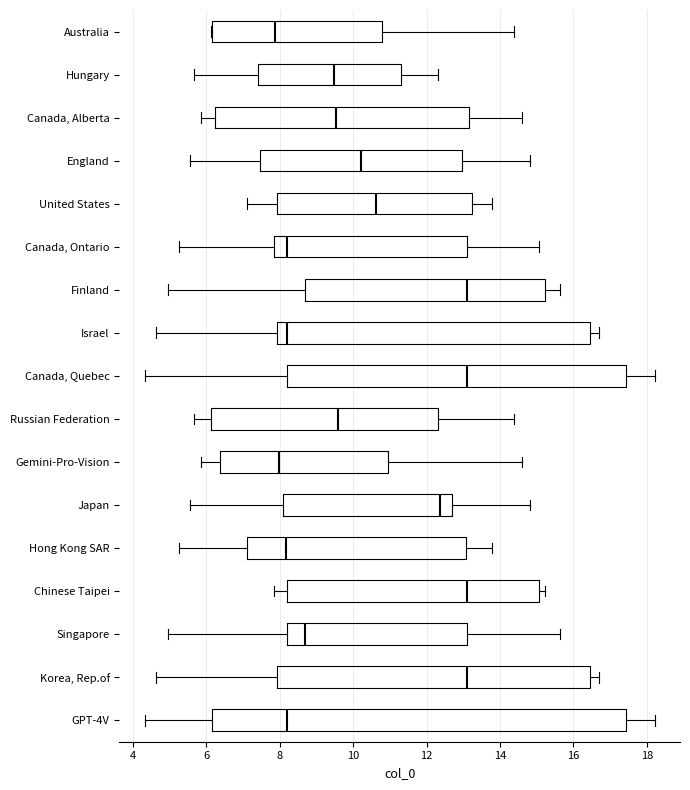

Reading bottom to top, read every box against the x-axis: the position of its median line, the range the box covers, and the ends of its whiskers. The values are not printed on the chart, so give them approximately, as read against the axis.

GPT-4V: median 8.2, box 6.2 to 17.4, whiskers 4.4 to 18.2
Korea, Rep.of: median 13.2, box 8.0 to 16.4, whiskers 4.6 to 16.8
Singapore: median 8.6, box 8.2 to 13.2, whiskers 5.0 to 15.6
Chinese Taipei: median 13.2, box 8.2 to 15.0, whiskers 7.8 to 15.2
Hong Kong SAR: median 8.2, box 7.2 to 13.0, whiskers 5.2 to 13.8
Japan: median 12.4, box 8.0 to 12.6, whiskers 5.6 to 14.8
Gemini-Pro-Vision: median 8.0, box 6.4 to 11.0, whiskers 5.8 to 14.6
Russian Federation: median 9.6, box 6.2 to 12.4, whiskers 5.6 to 14.4
Canada, Quebec: median 13.2, box 8.2 to 17.4, whiskers 4.4 to 18.2
Israel: median 8.2, box 8.0 to 16.4, whiskers 4.6 to 16.8
Finland: median 13.2, box 8.6 to 15.2, whiskers 5.0 to 15.6
Canada, Ontario: median 8.2, box 7.8 to 13.2, whiskers 5.2 to 15.0
United States: median 10.6, box 8.0 to 13.2, whiskers 7.2 to 13.8
England: median 10.2, box 7.4 to 13.0, whiskers 5.6 to 14.8
Canada, Alberta: median 9.6, box 6.2 to 13.2, whiskers 5.8 to 14.6
Hungary: median 9.4, box 7.4 to 11.2, whiskers 5.6 to 12.4
Australia: median 7.8, box 6.2 to 10.8, whiskers 6.2 to 14.4